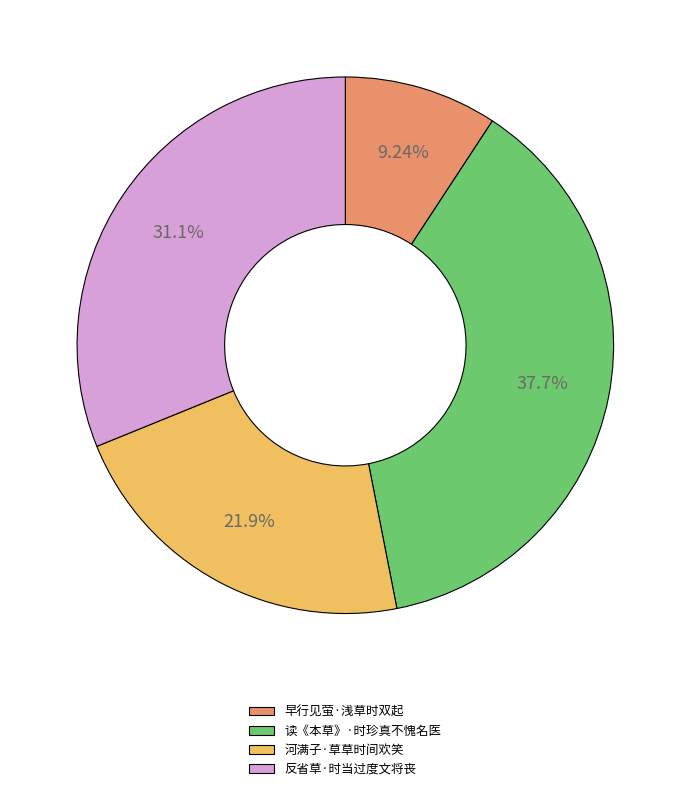

What percentage is the 河满子·草草时间欢笑 slice, to the nearest percent?

22%